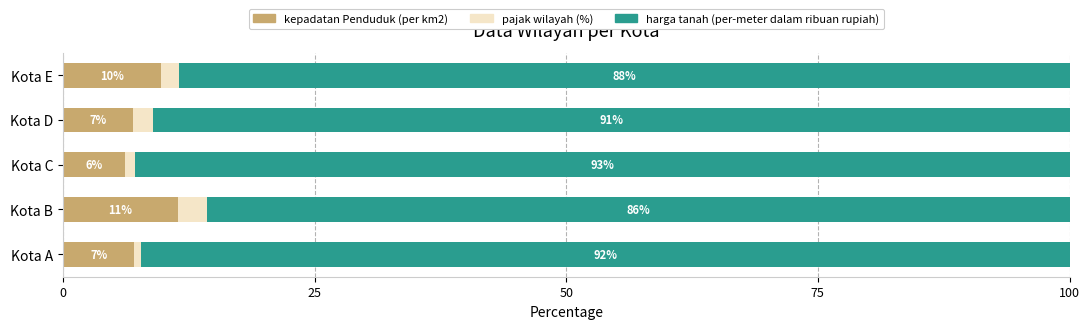

What is the lowest value of the kepadatan Penduduk (per km2) series?

6.2